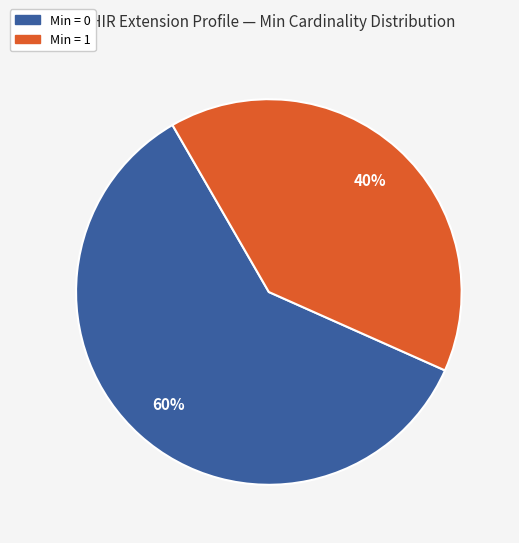

What is the largest slice in the pie chart?

Min = 0